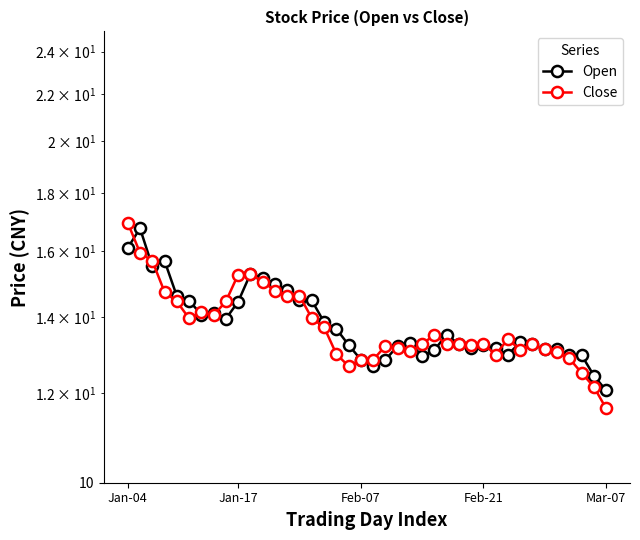

What is the average value of the Open series?

13.8